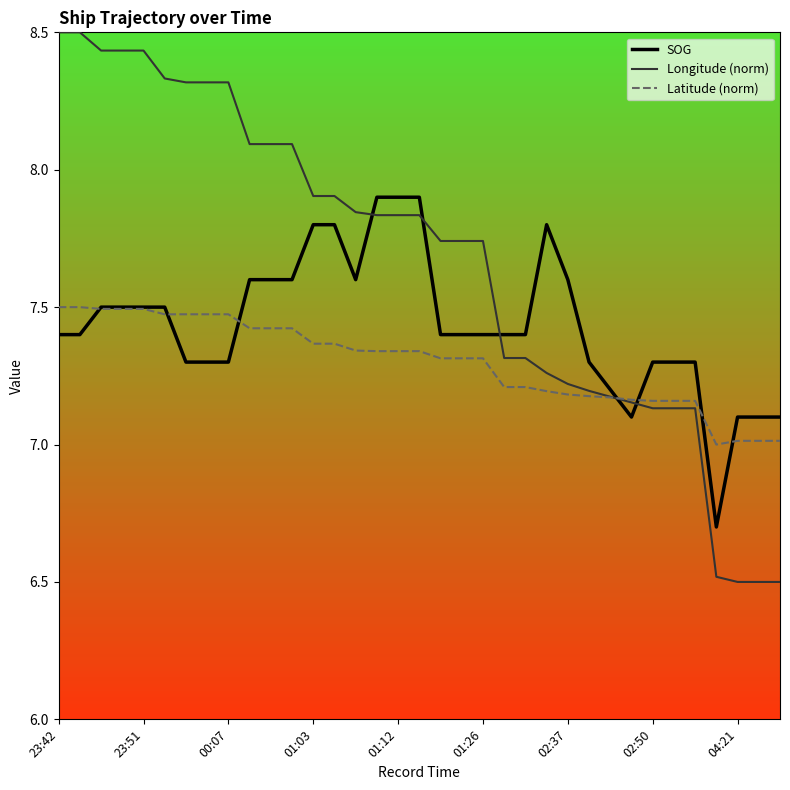

Which series has the largest total across all categories?

Longitude (norm)